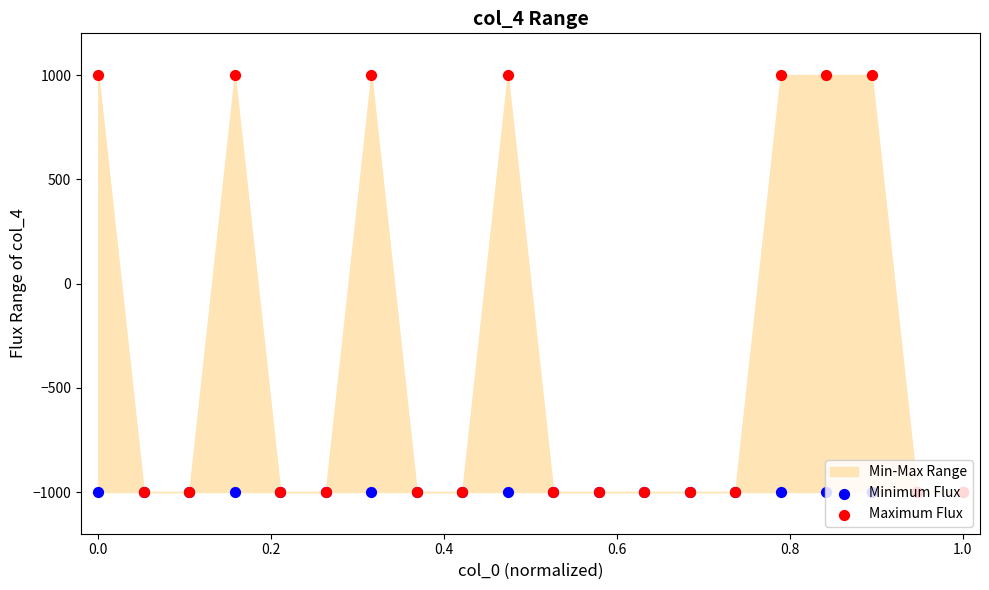

Which series has the largest total across all categories?

Maximum Flux